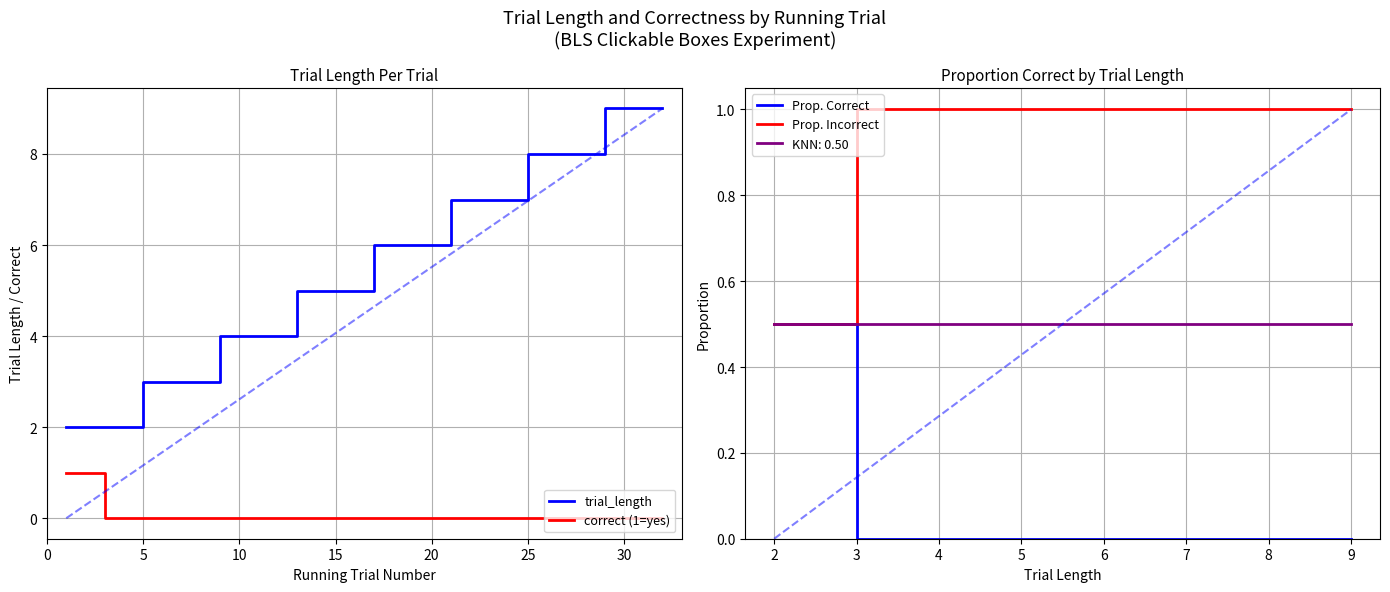

Is the value of correct at 20 greater than the value of trial_length at 22?

No